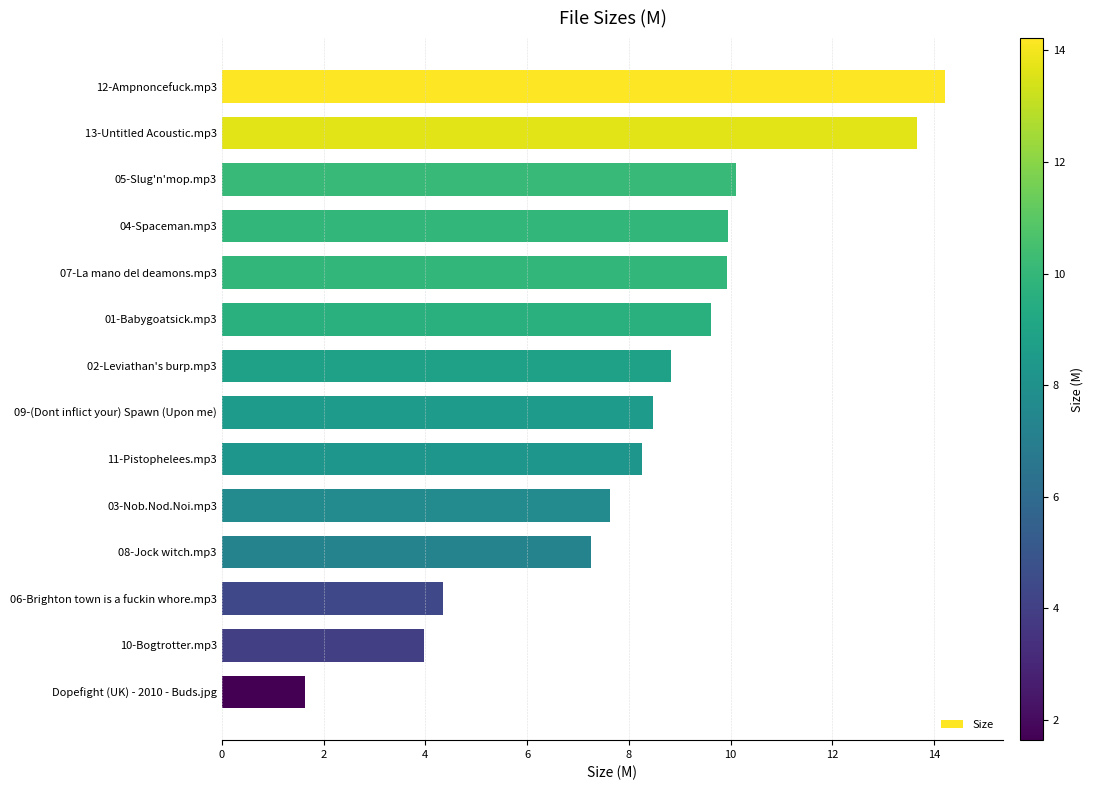

At which category does the chart reach its minimum across all series?

Dopefight (UK) - 2010 - Buds.jpg